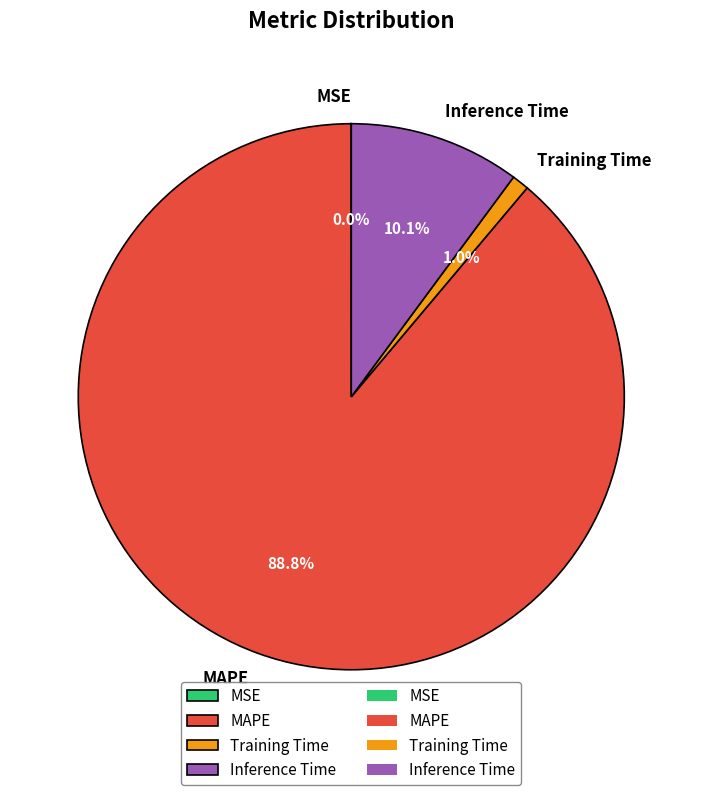

To the nearest percent, what is the difference between the largest and smallest slice percentages?

89%